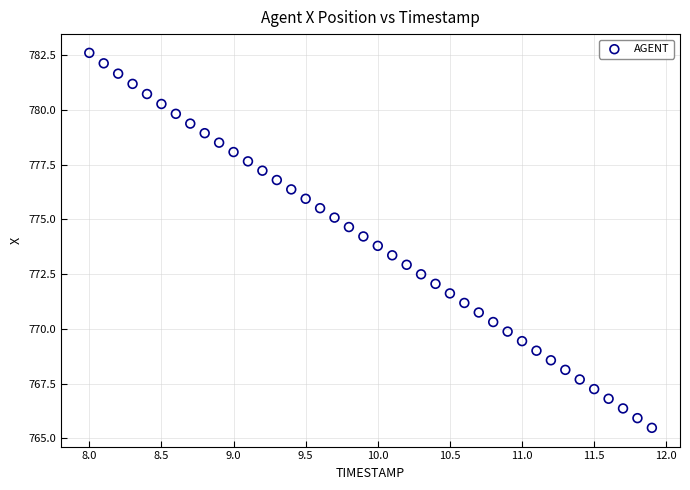

What is the range of Y values (max minus min)?

17.1